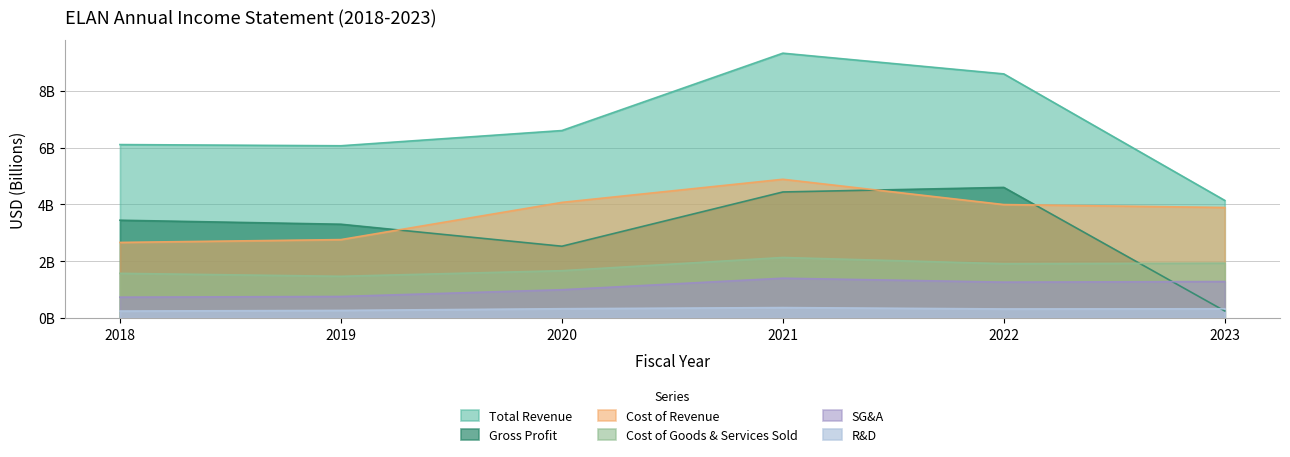

At which category does the chart reach its peak across all series?

2021